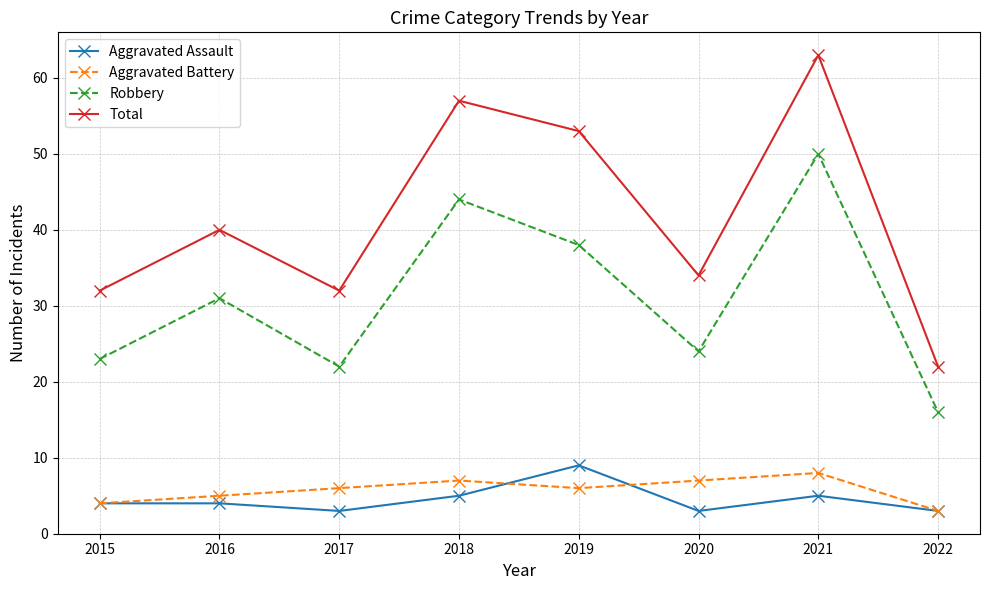

What is the value of the Aggravated Battery point at the 2nd from the left?

5